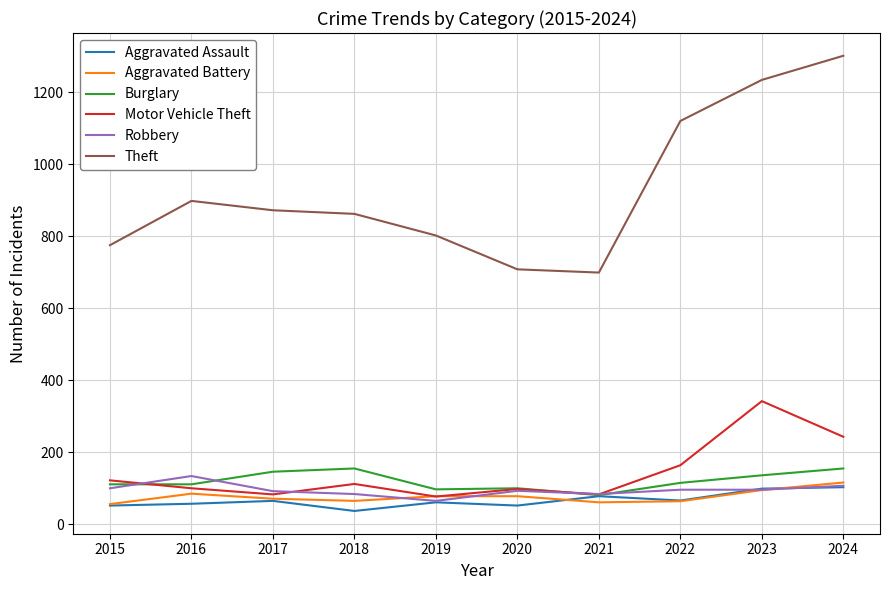

Which label corresponds to the smallest value in the chart?

2018